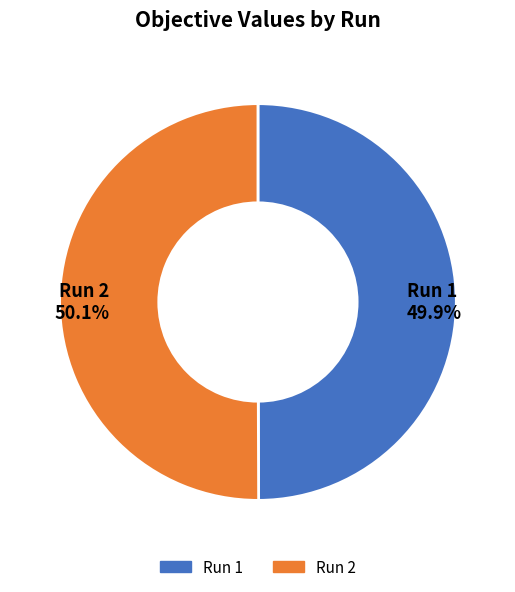

What is the total percentage of Run 2 50.1% and Run 1 49.9%?

100.0%